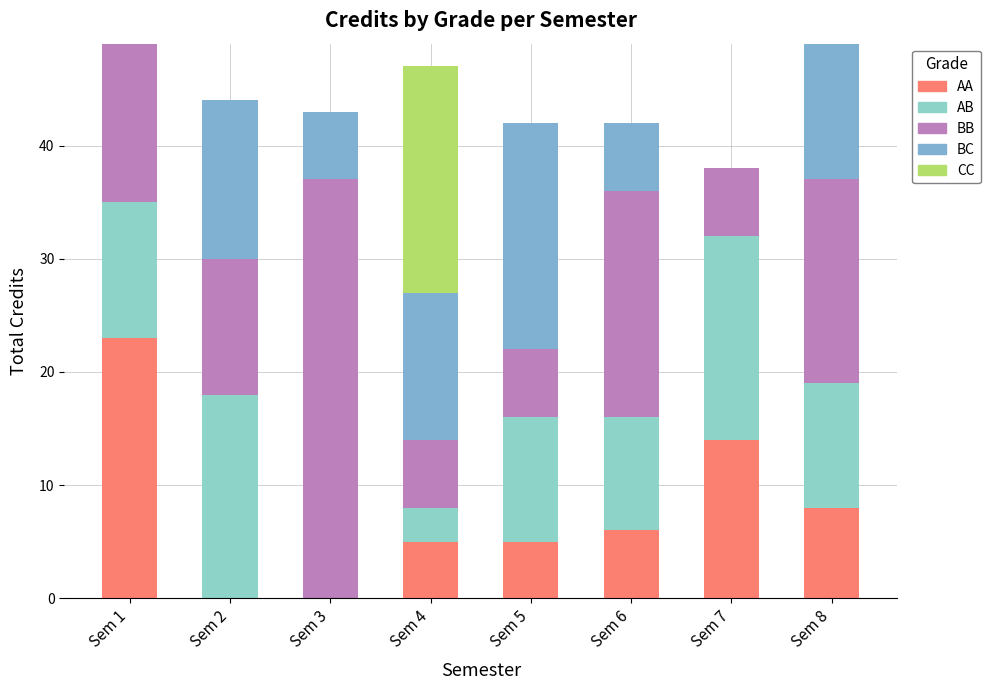

How many distinct data groups are displayed?

5